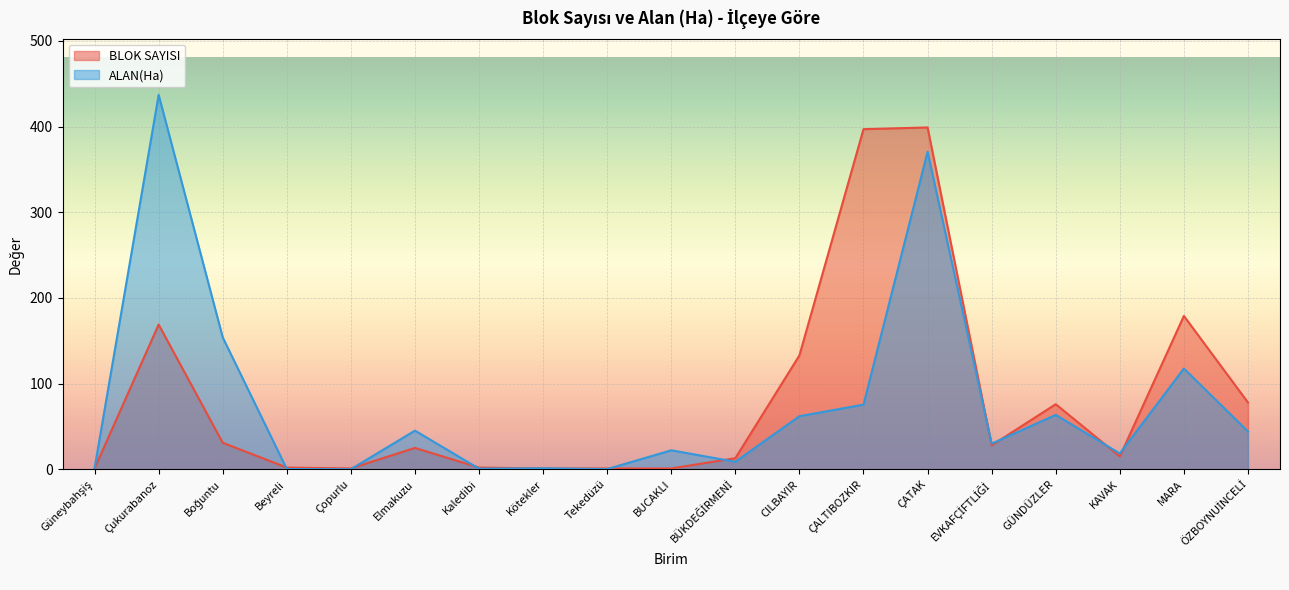

Which label corresponds to the smallest value in the chart?

Çopurlu